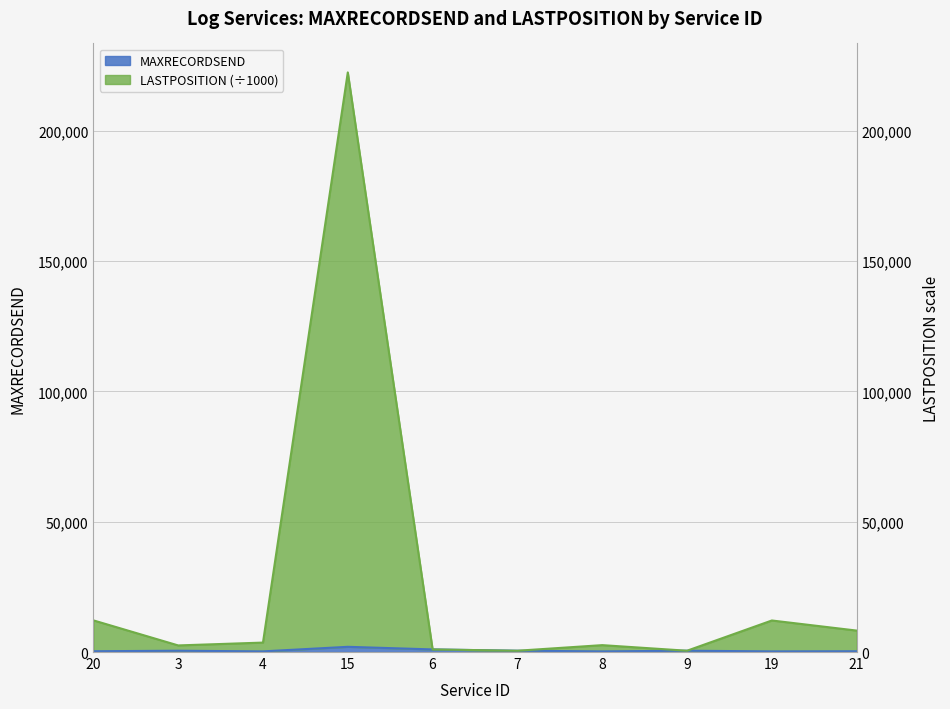

What is the difference between the maximum and minimum values in the MAXRECORDSEND series?

1750.0